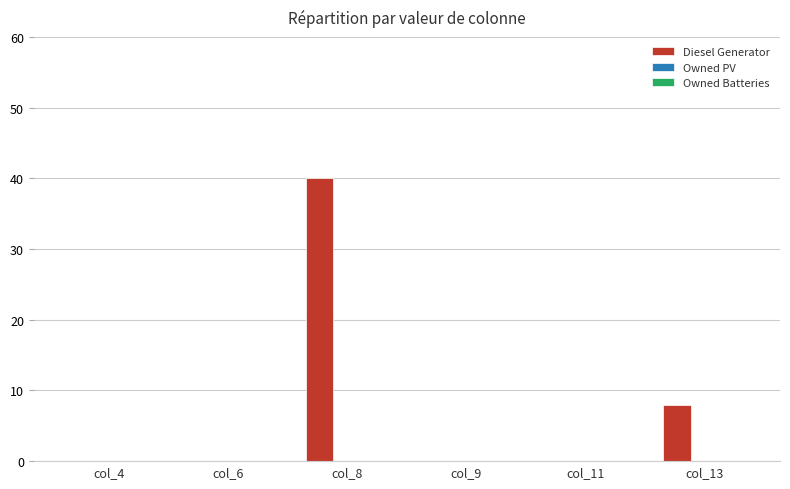

How many distinct data groups are displayed?

1